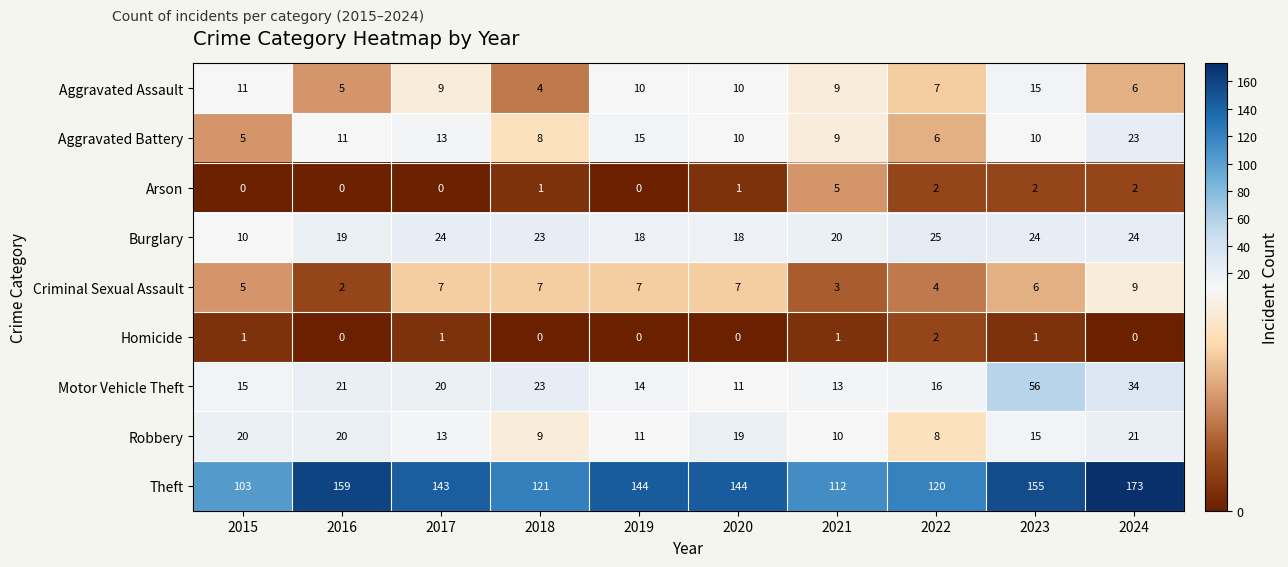

Which series has the largest total across all categories?

Theft